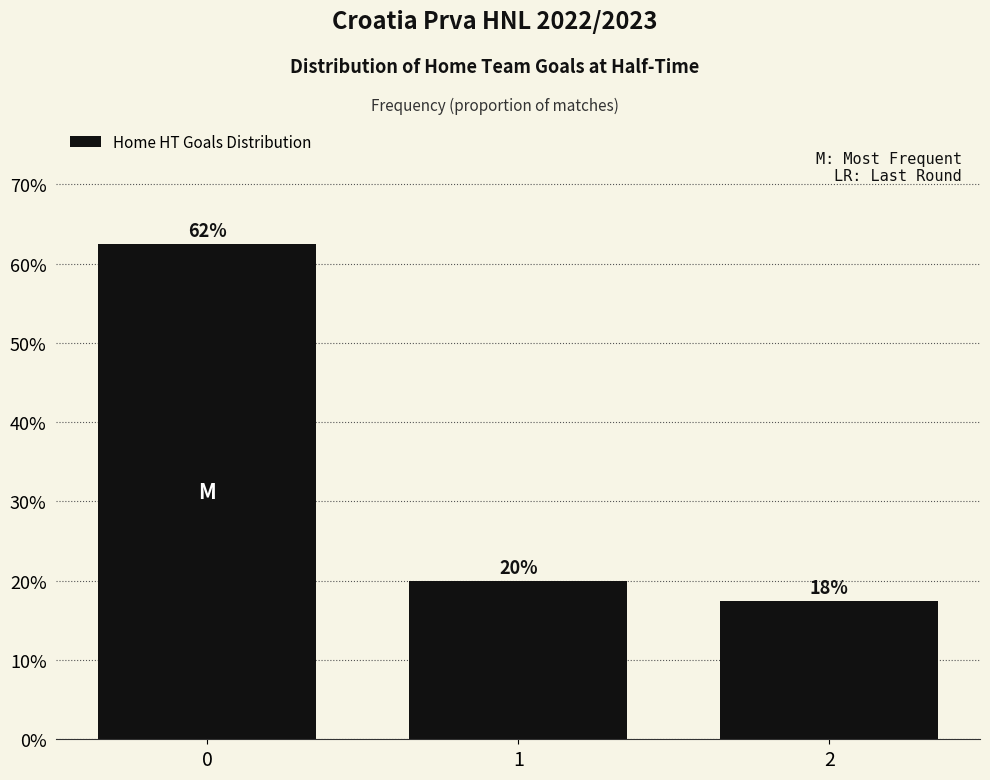

What is the change in value from 0 to 1?

-0.4